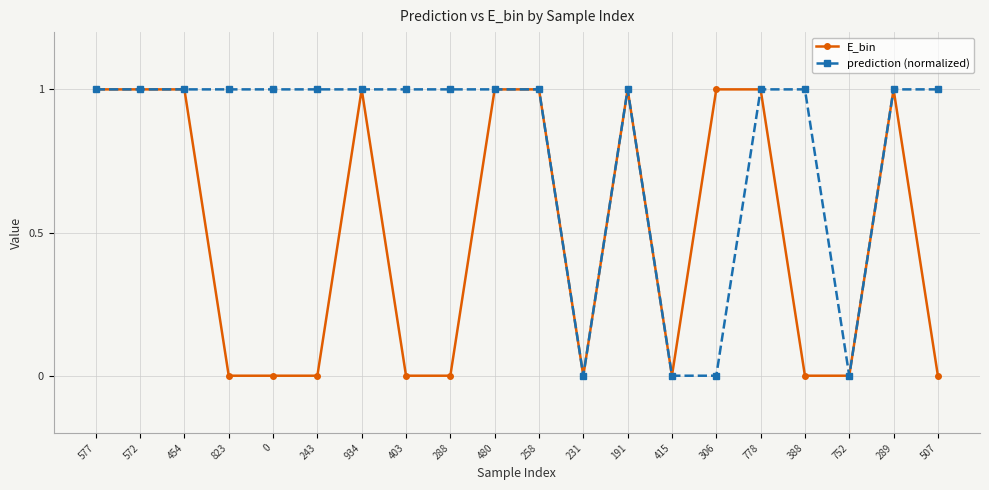

List the series in order of their overall mean, lowest first.

E_bin, prediction (normalized)